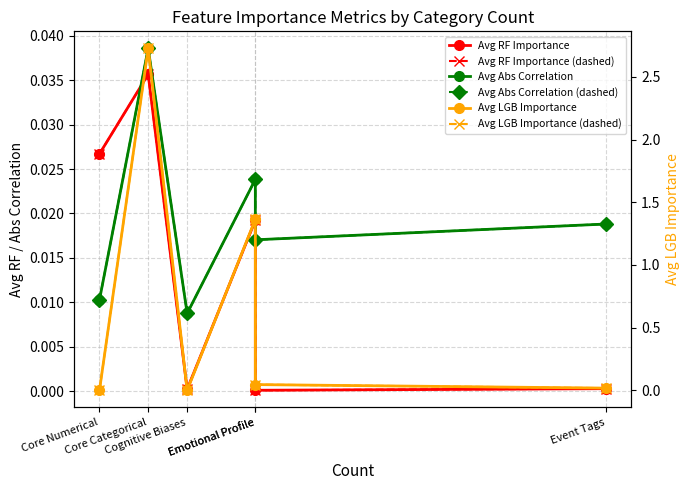

How many interior local valleys does the Avg Abs Correlation series have?

2